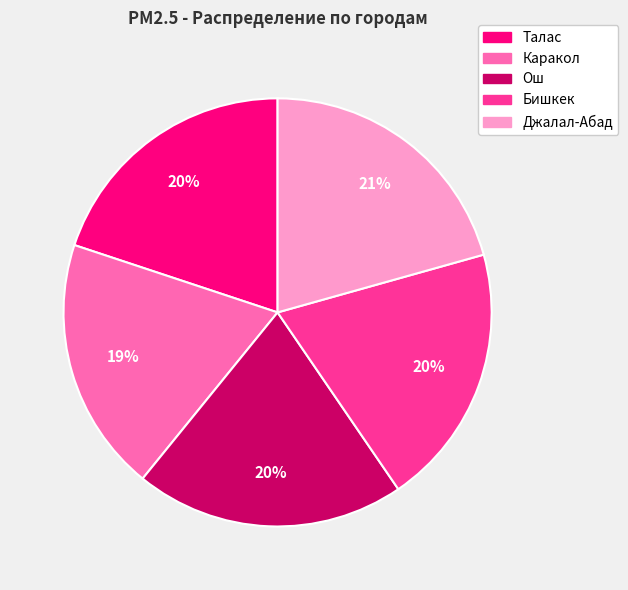

What is the smallest slice in the pie chart?

Каракол